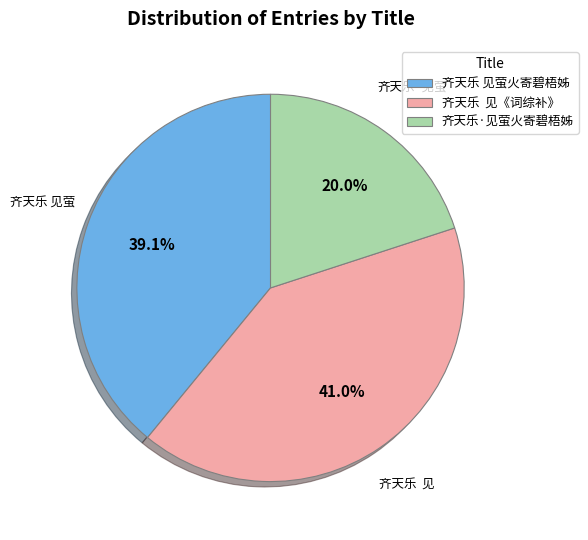

Between 齐天乐·见萤火寄碧梧姊 and 齐天乐 见萤火寄碧梧姊, which is larger?

齐天乐 见萤火寄碧梧姊